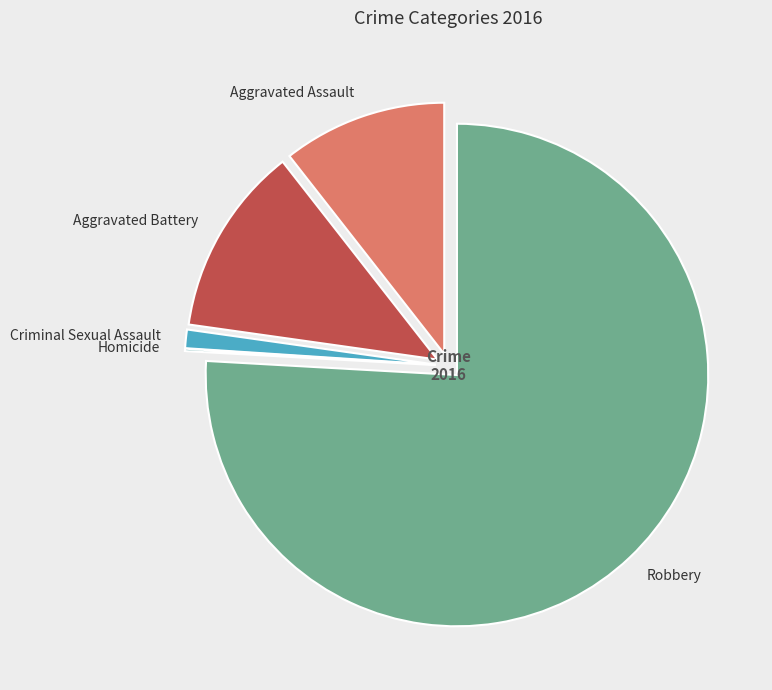

Is Robbery the majority of the pie?

Yes